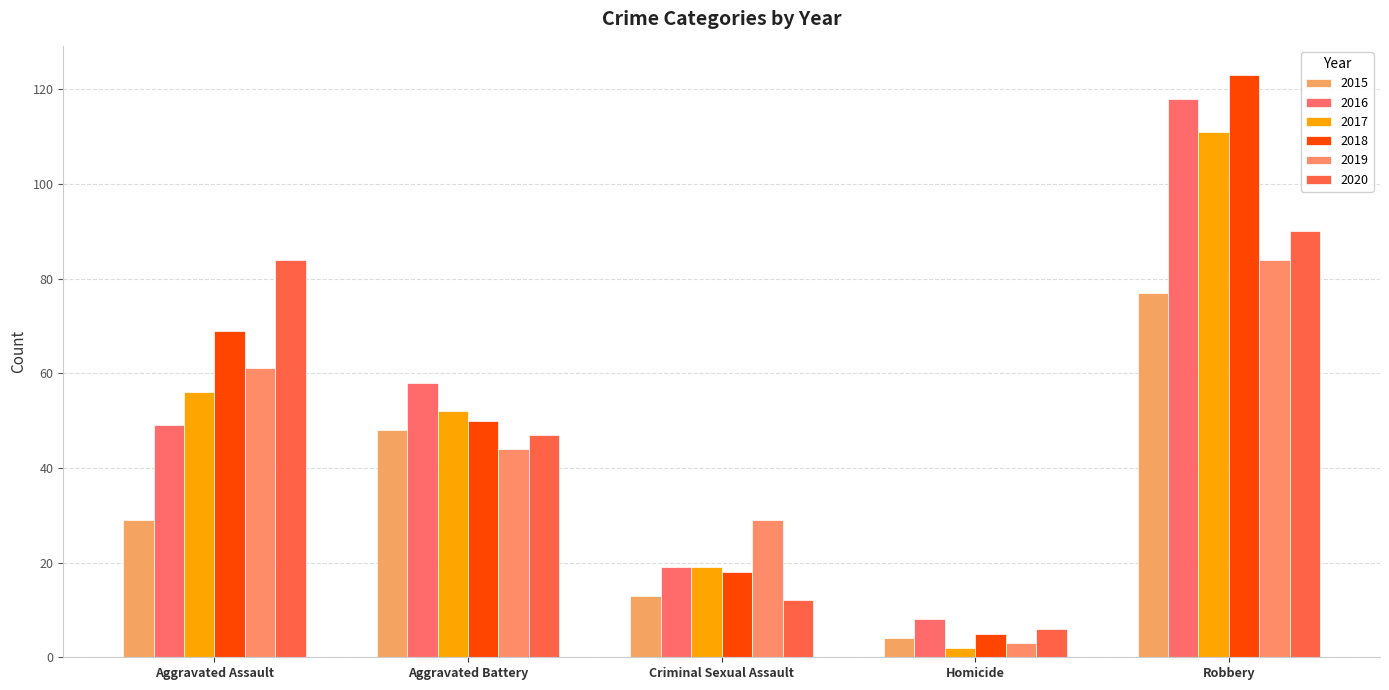

At Robbery, list the series in order from smallest to largest.

2015, 2019, 2020, 2017, 2016, 2018